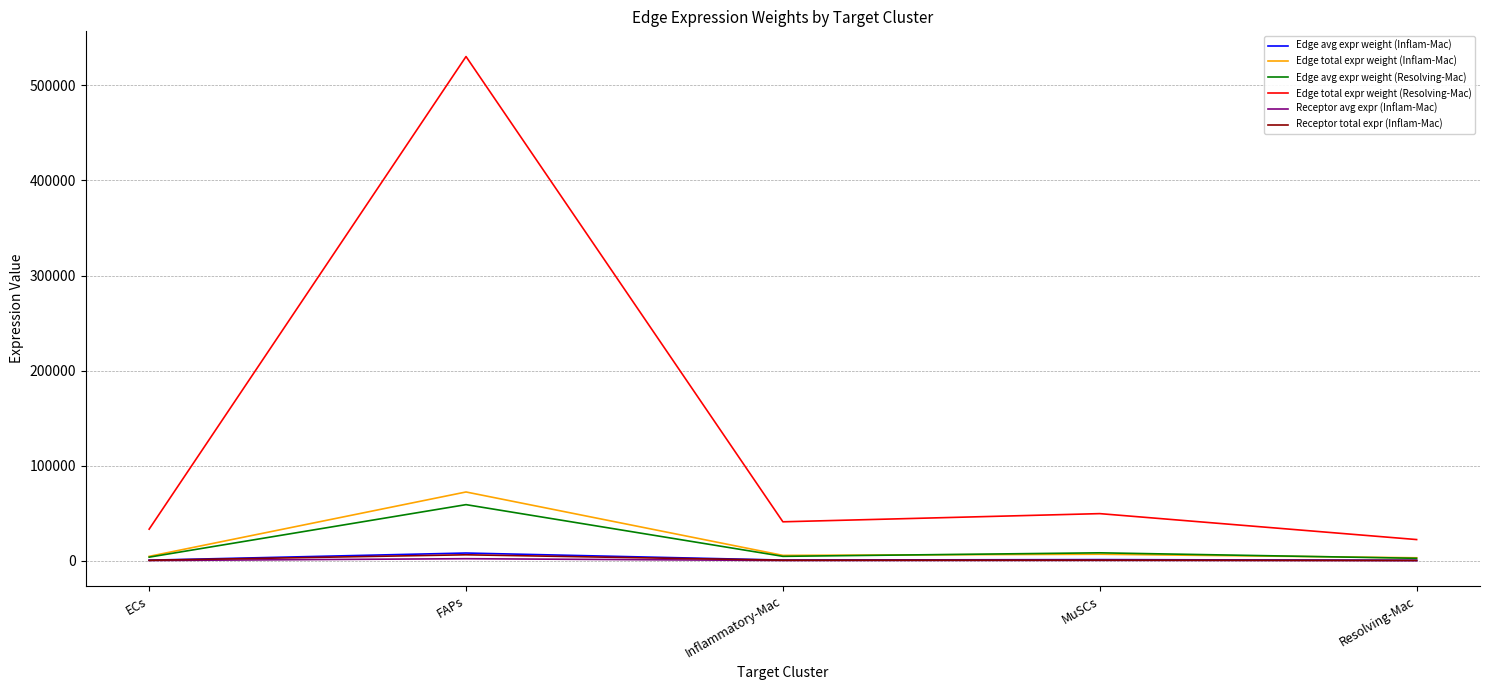

What is the difference between the highest and lowest values at ECs?

33020.0